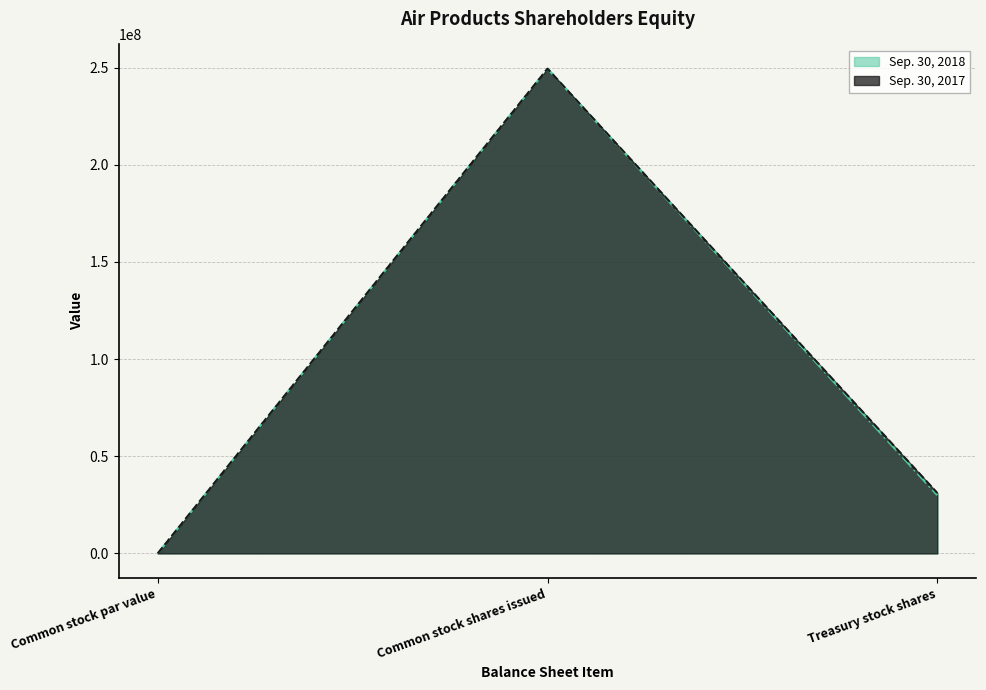

What is the label of the 1st point from the left?

Common stock par value